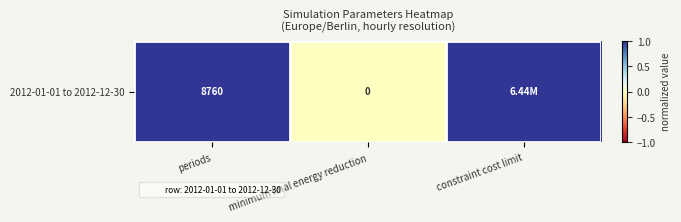

How many values are above zero?

2